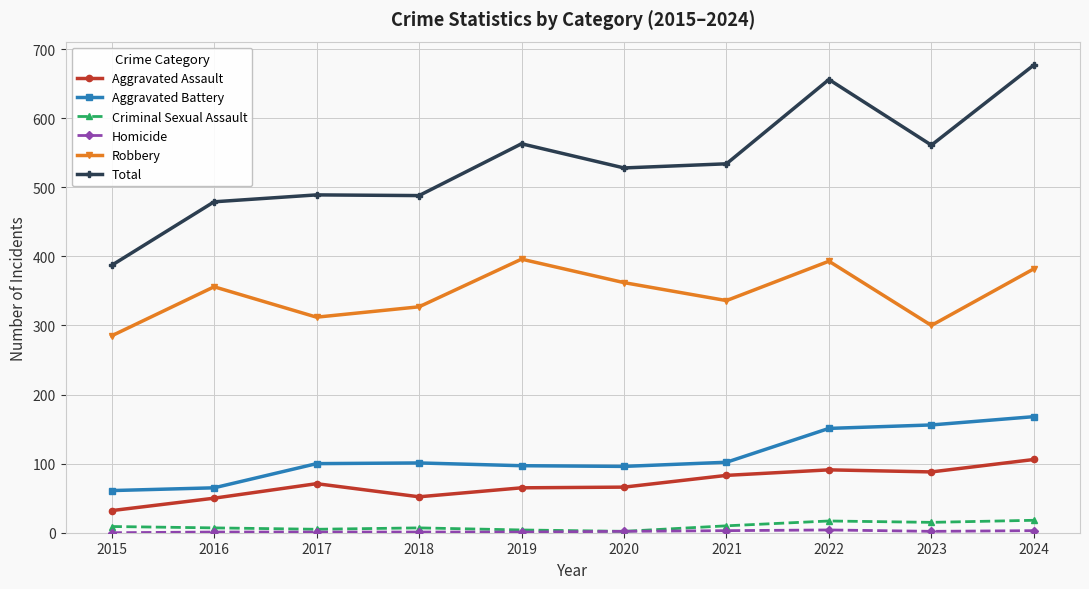

What is the sum of the Total values at 2017 and 2023?

1050